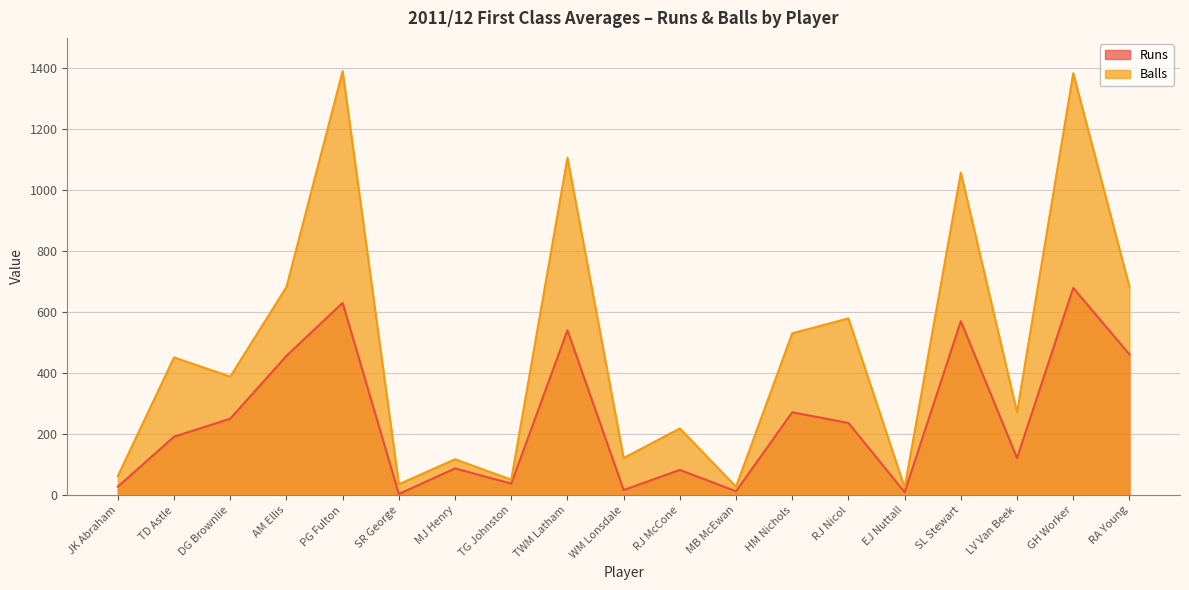

True or false: Balls and Runs intersect in this chart.

False